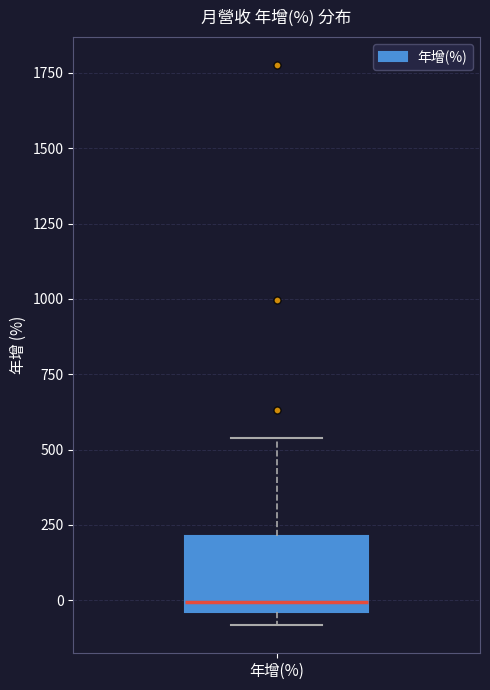

Transcribe this box plot: give where the median line is, the range the box spans, and where the two whiskers end, as read against the y-axis. The values are not printed on the chart, so give them approximately, as read against the axis.

median 0, box -50 to 200, whiskers -100 to 550